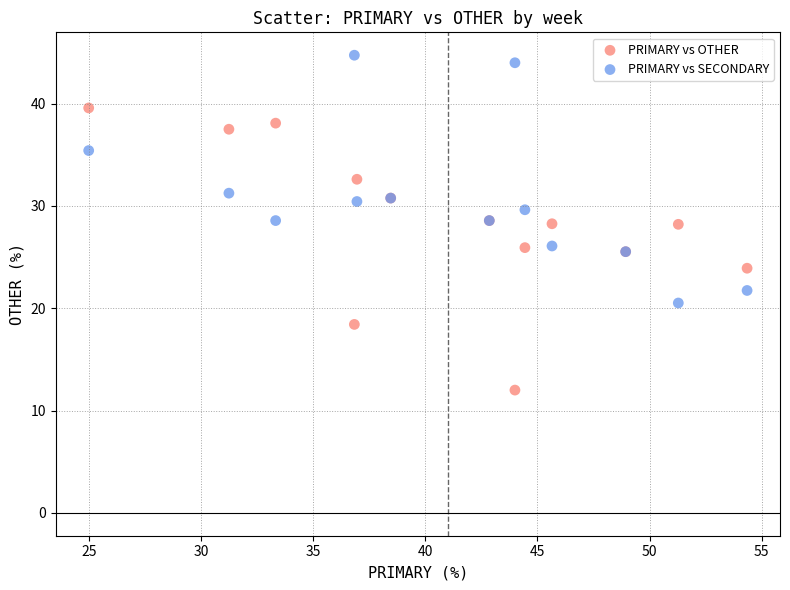

Which series has the largest Y range (max minus min)?

PRIMARY vs OTHER